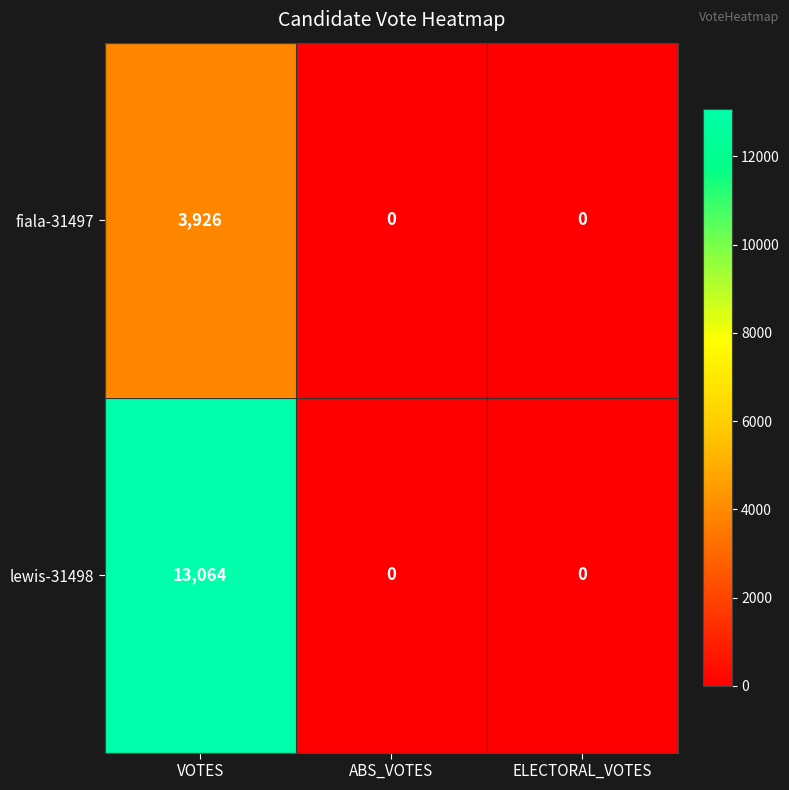

What is the difference between the fiala-31497 values at VOTES and ABS_VOTES?

3926